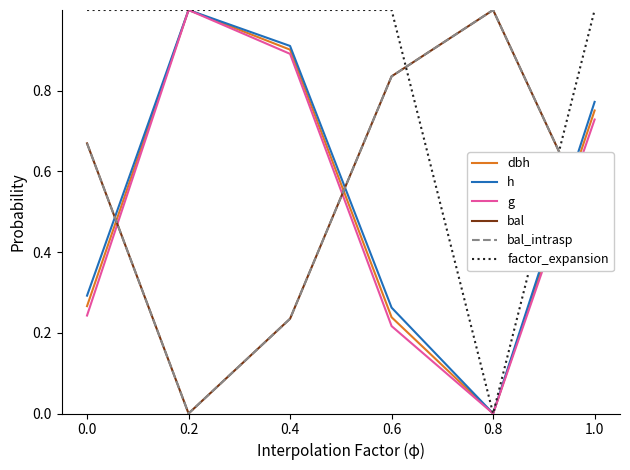

Does the chart have visible grid lines?

No